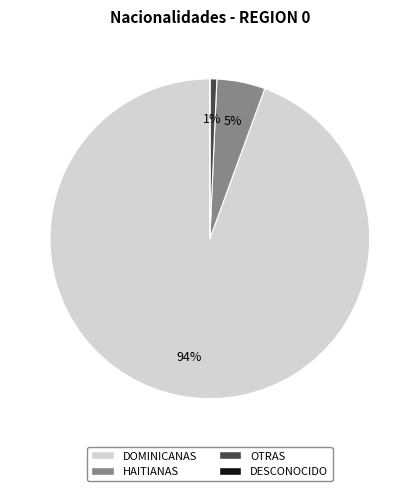

What percentage is the HAITIANAS slice, to the nearest percent?

5%